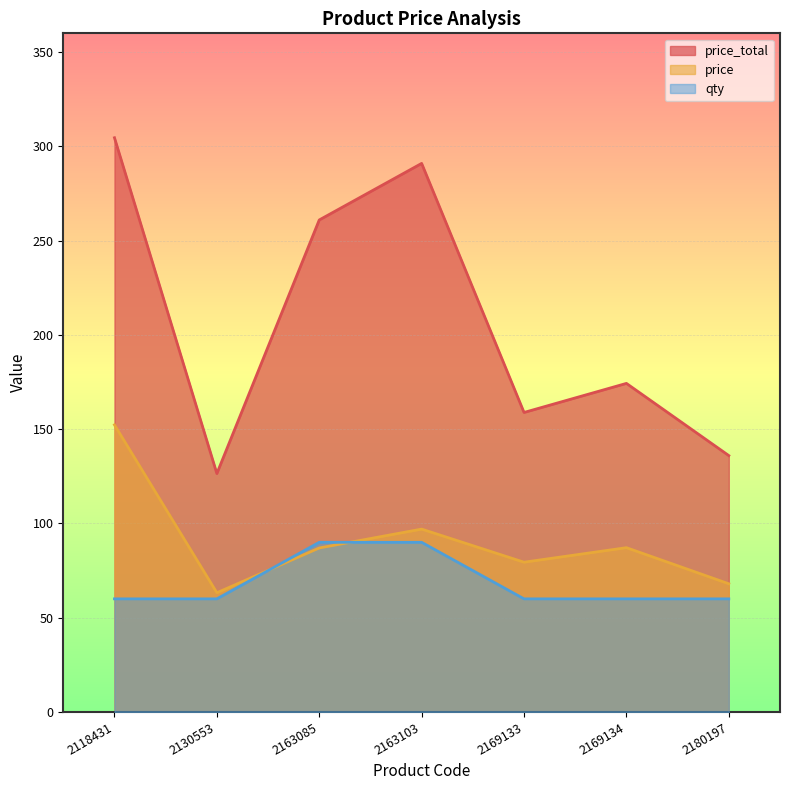

Reading left to right, extract all data points from this chart.

price: 2118431=152.3	2130553=63.2	2163085=87.0	2163103=97.0	2169133=79.4	2169134=87.2	2180197=68.0
price_total: 2118431=304.6	2130553=126.5	2163085=261.0	2163103=291.0	2169133=158.9	2169134=174.3	2180197=136.0
qty: 2118431=60.0	2130553=60.0	2163085=90.0	2163103=90.0	2169133=60.0	2169134=60.0	2180197=60.0